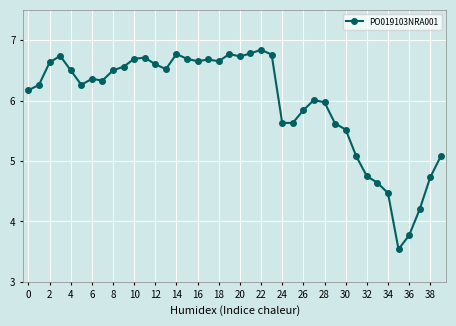

What is the minimum value shown in the chart?

3.5